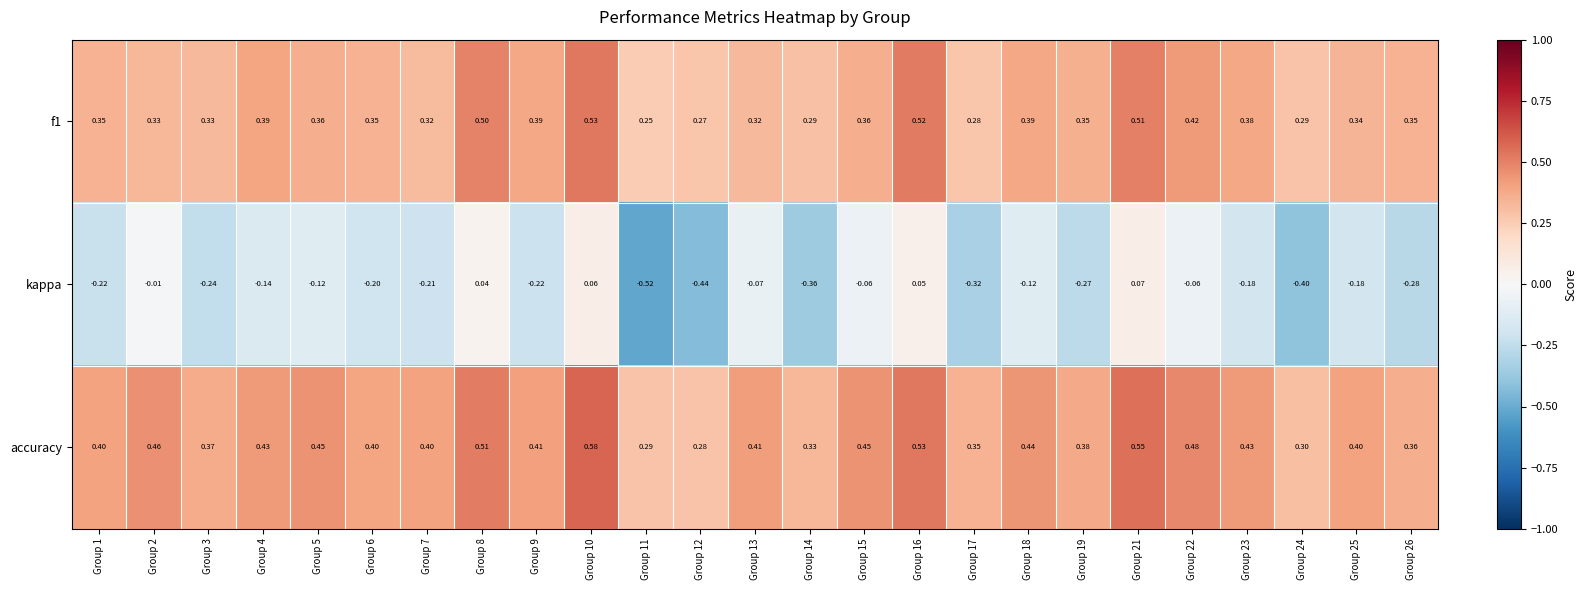

Between Group 10 and Group 21, which series saw the biggest shift?

accuracy